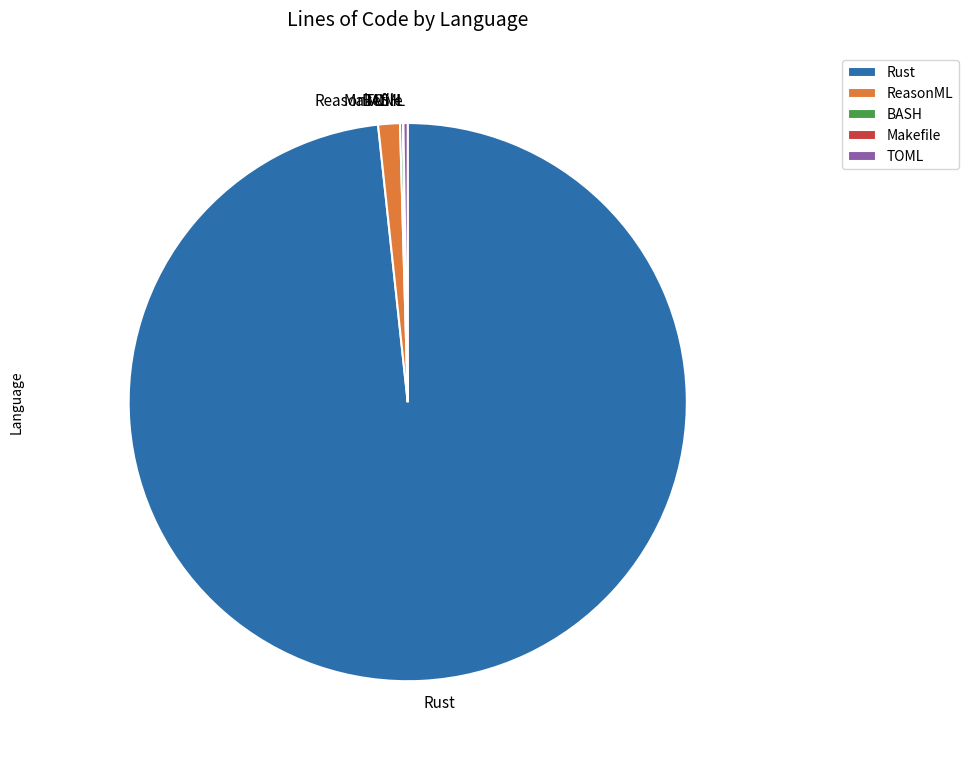

What is the largest slice in the pie chart?

Rust